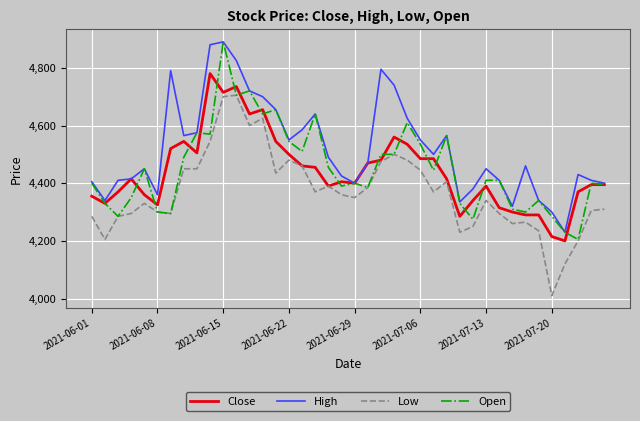

What is the highest value of the Close series?

4780